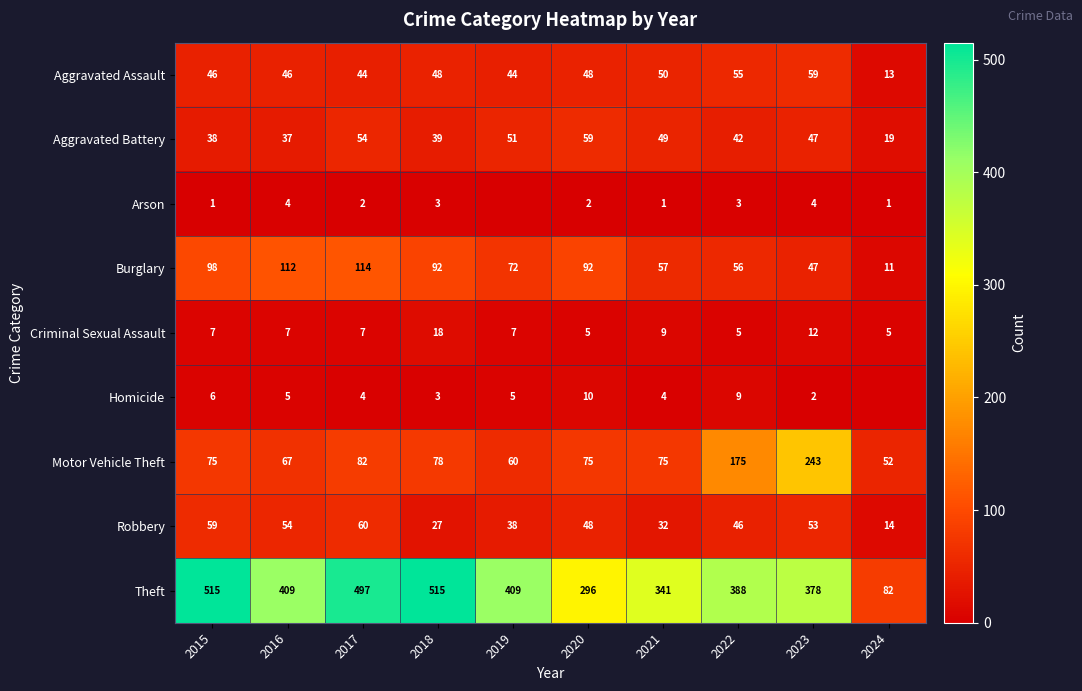

Is the value of Aggravated Assault at 2020 greater than the value of Homicide at 2022?

Yes